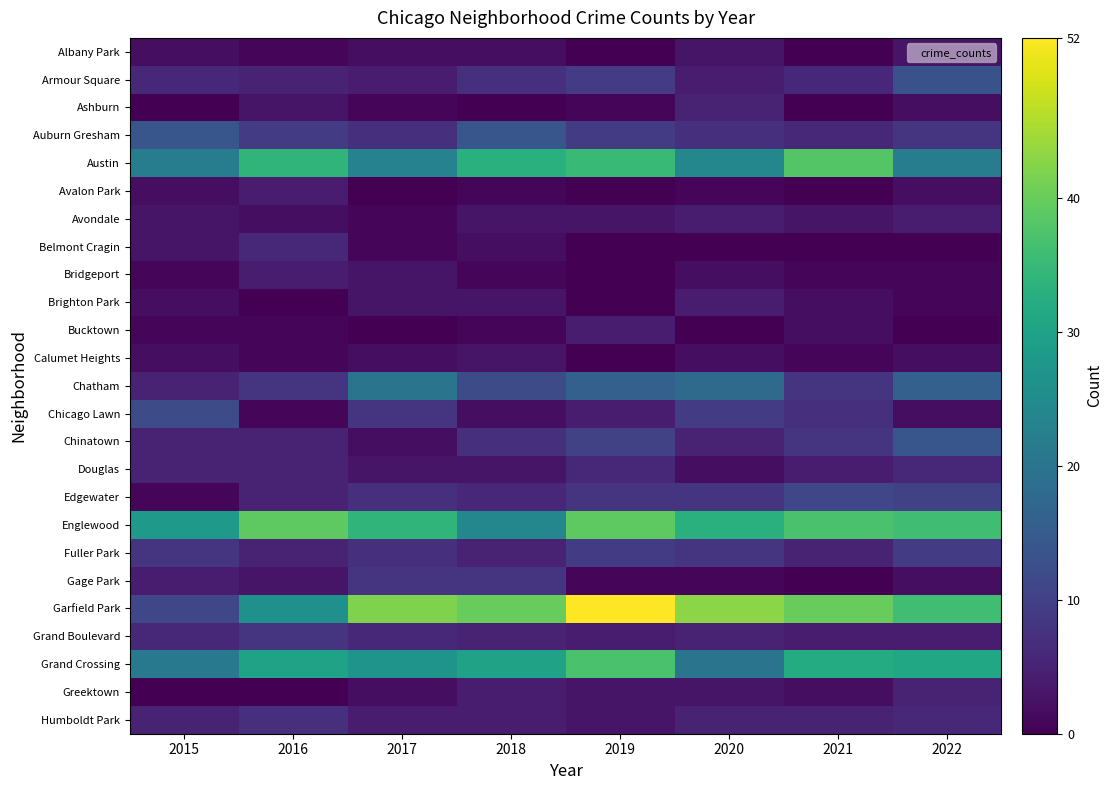

Which series has the largest range (max minus min)?

Garfield Park